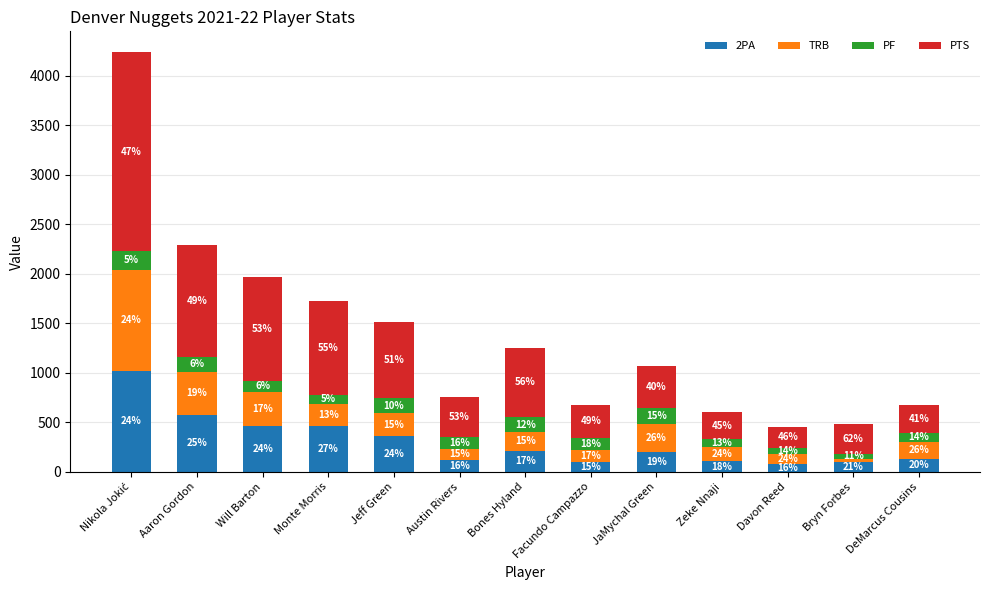

What value does the PTS series have at DeMarcus Cousins, to the nearest 50?

300